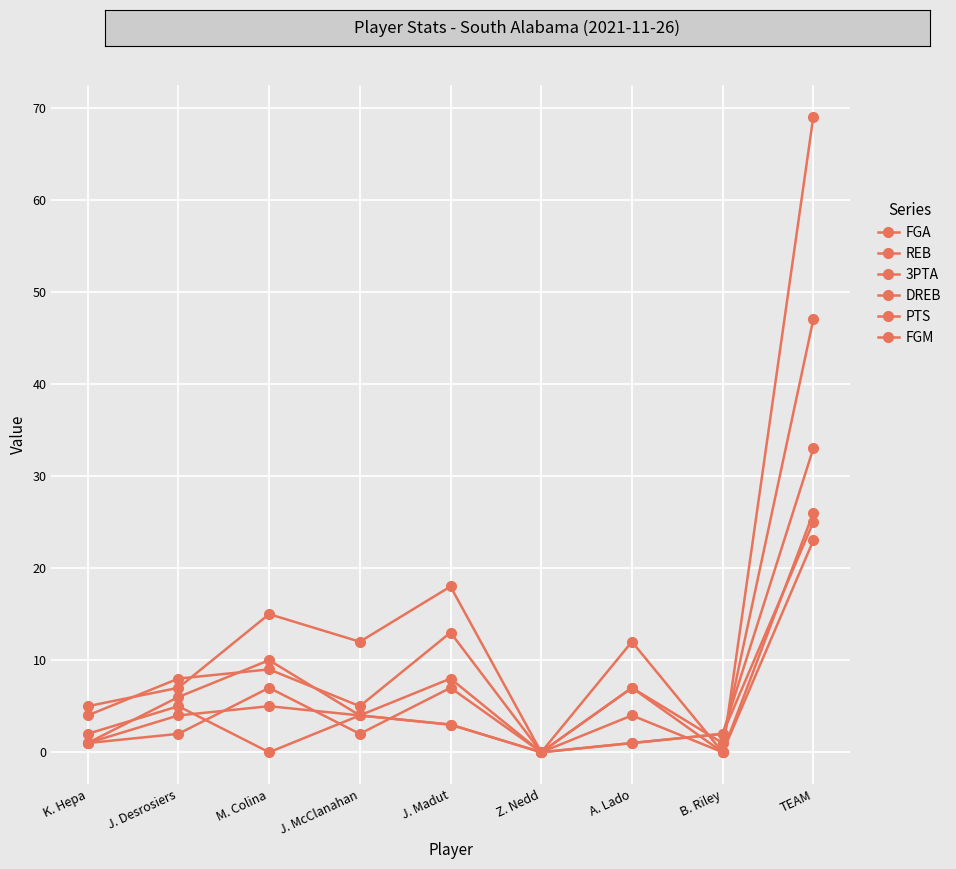

Where do REB and FGA first cross each other?

J. Desrosiers and M. Colina